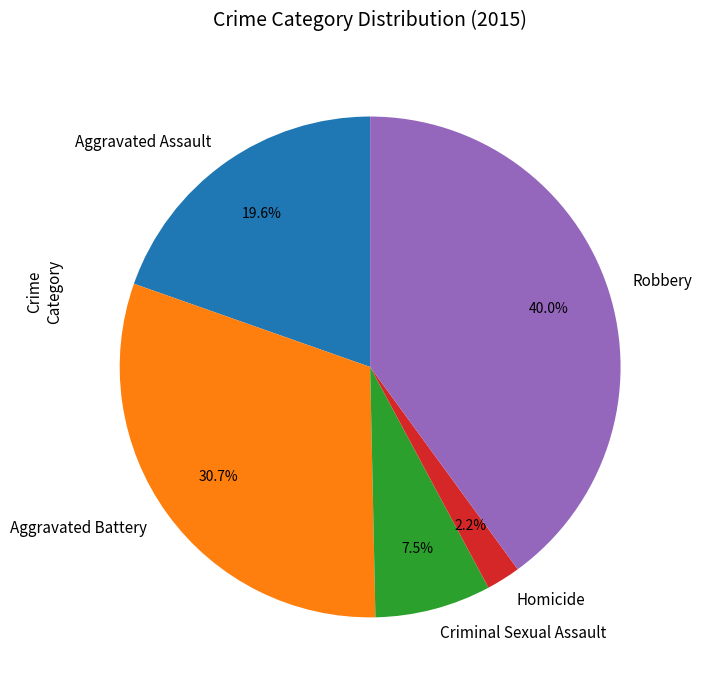

Count the number of slices in the pie.

5